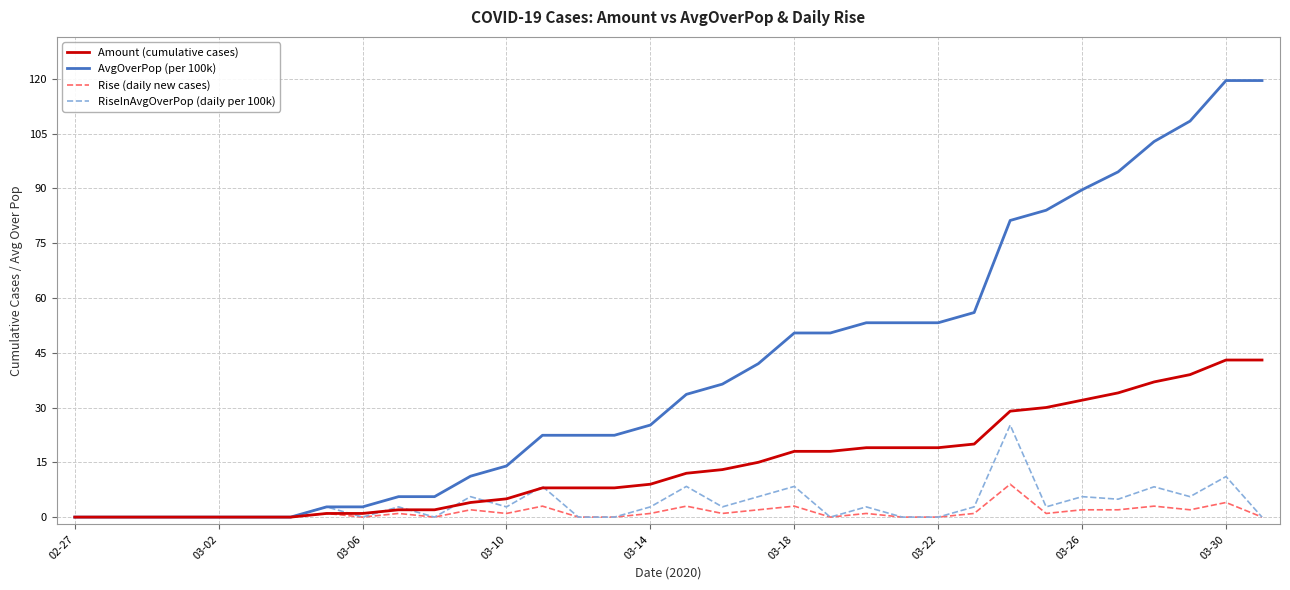

What is the greatest value displayed?

119.5